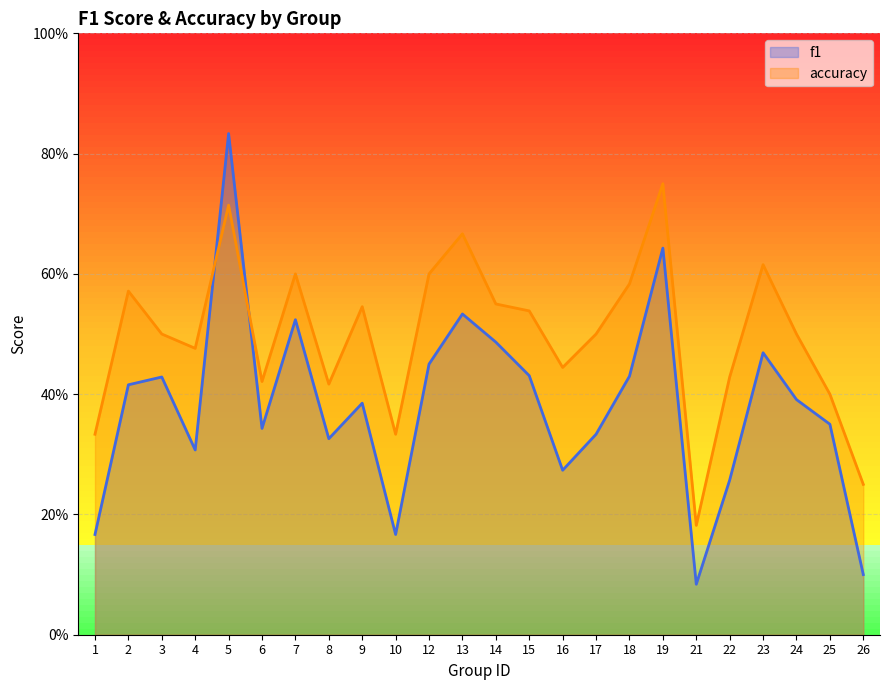

What is the minimum value for f1?

0.1